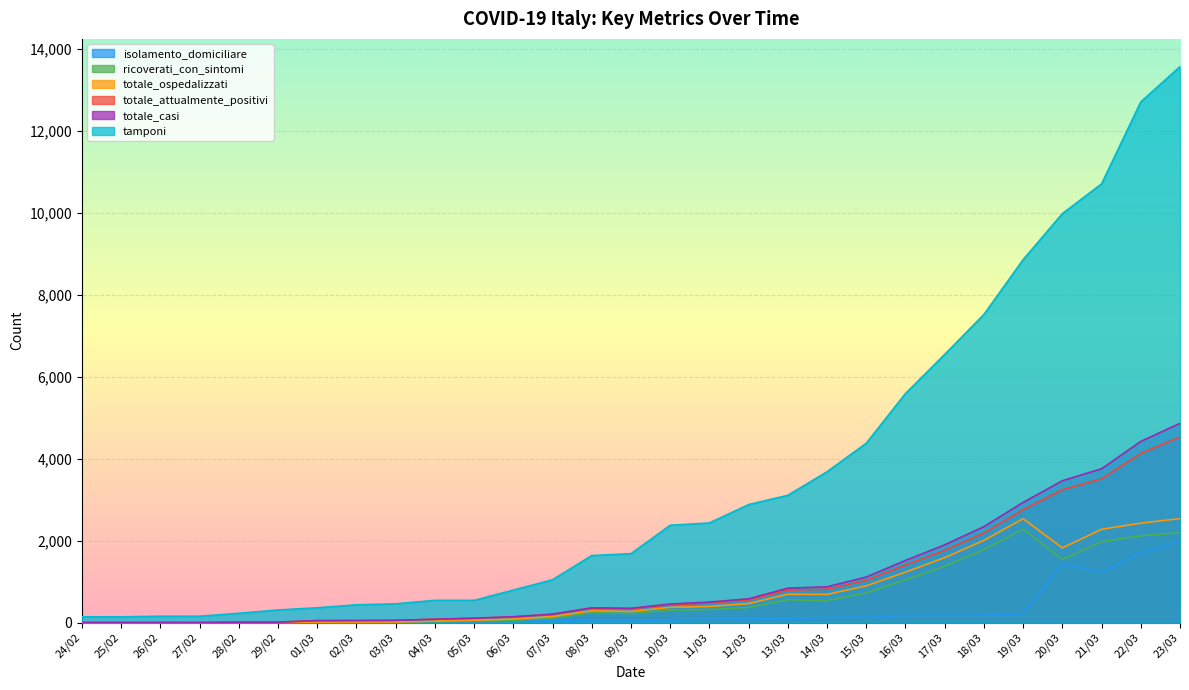

At which label does isolamento_domiciliare reach its minimum?

27/02